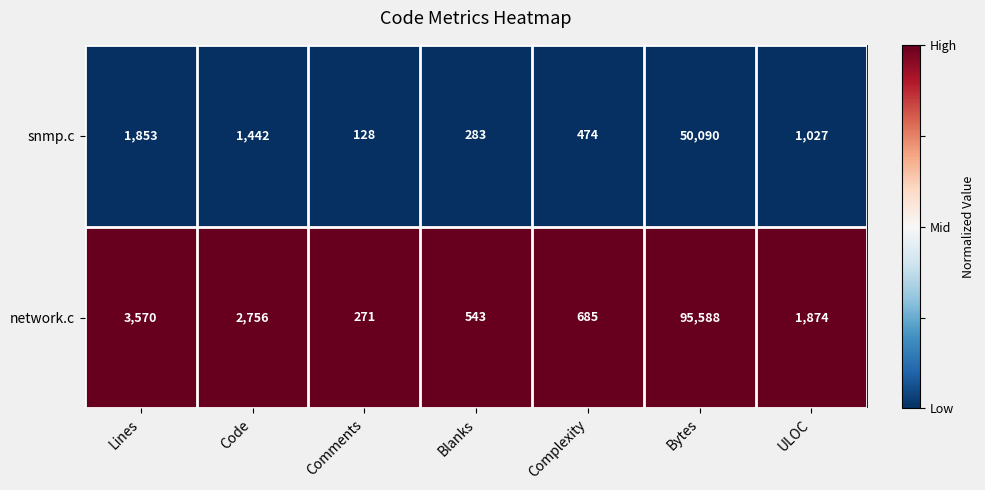

Which category has the highest value in the network.c series?

Bytes